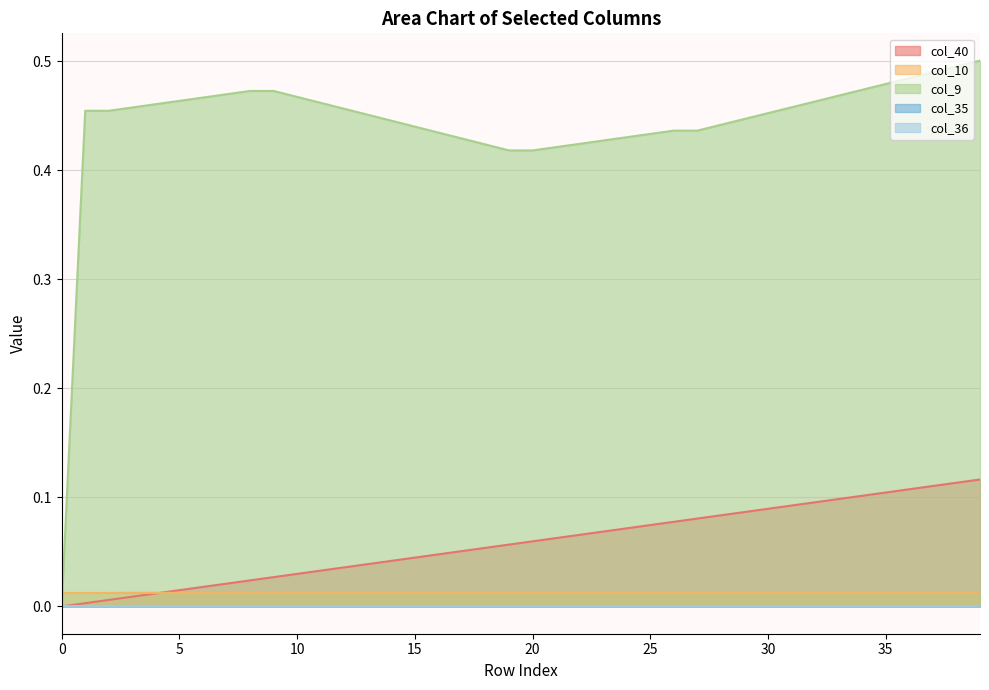

Rank the categories by col_10 value from lowest to highest.

0, 1, 2, 12, 13, 14, 15, 16, 17, 18, 19, 20, 21, 22, 23, 24, 25, 26, 27, 28, 29, 30, 31, 32, 33, 34, 35, 36, 37, 38, 39, 11, 10, 9, 3, 4, 5, 6, 7, 8